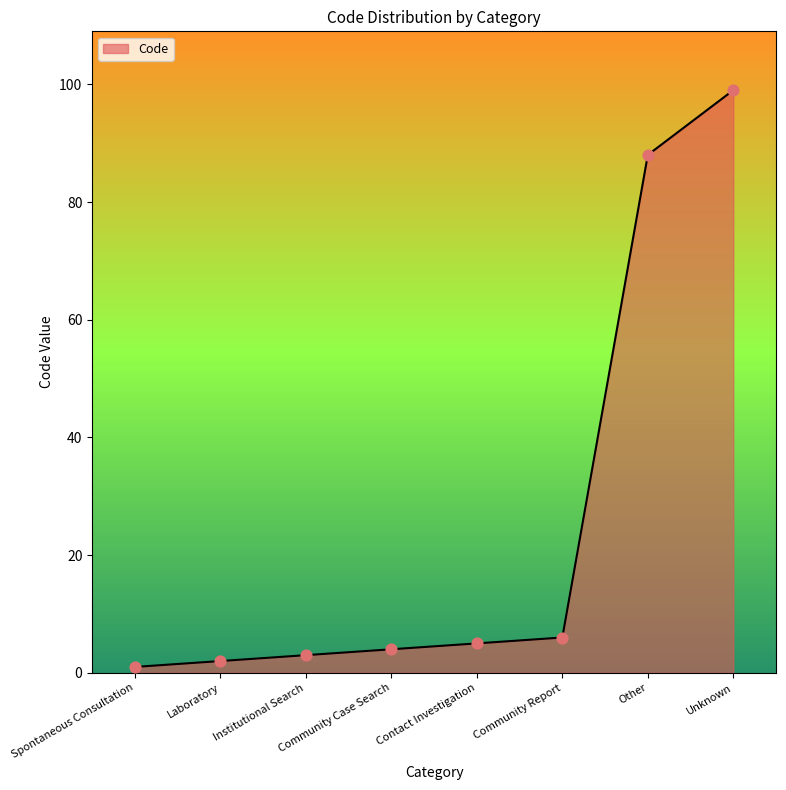

Approximately how many times larger is the value at Laboratory compared to Spontaneous Consultation?

2.0